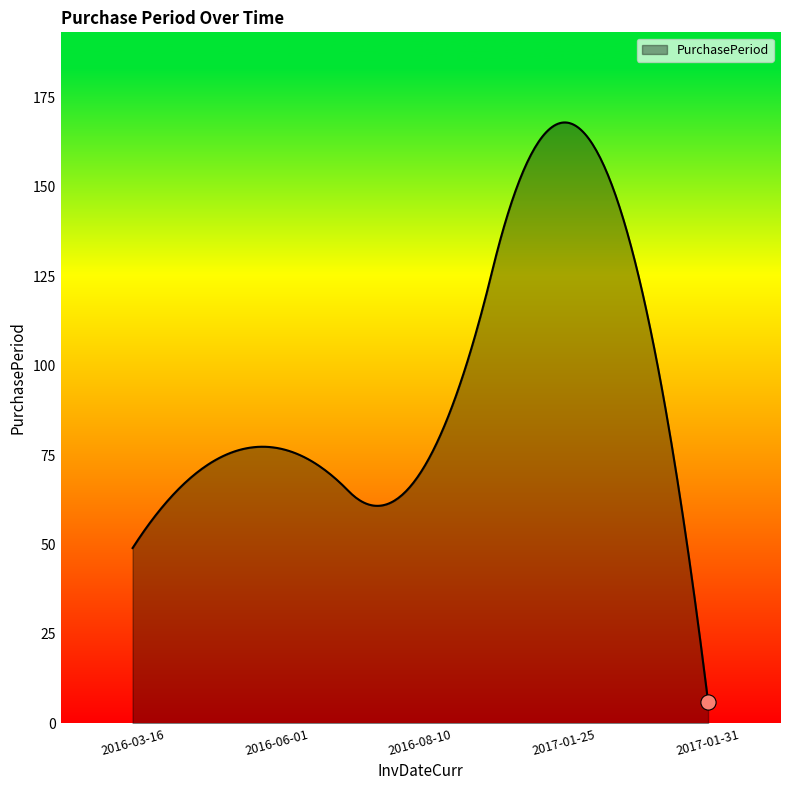

What is the difference between the maximum and minimum values?

162.0